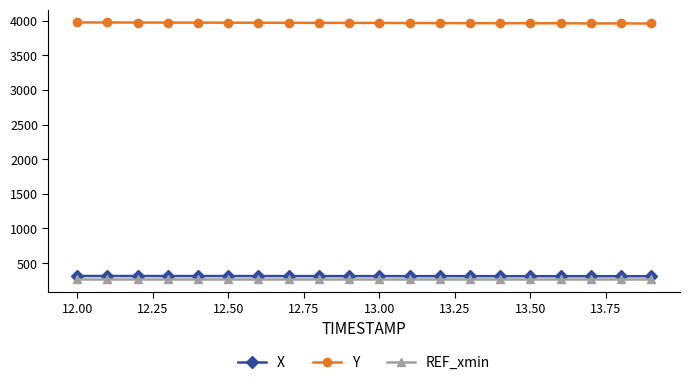

What is the maximum value for Y?

3975.5